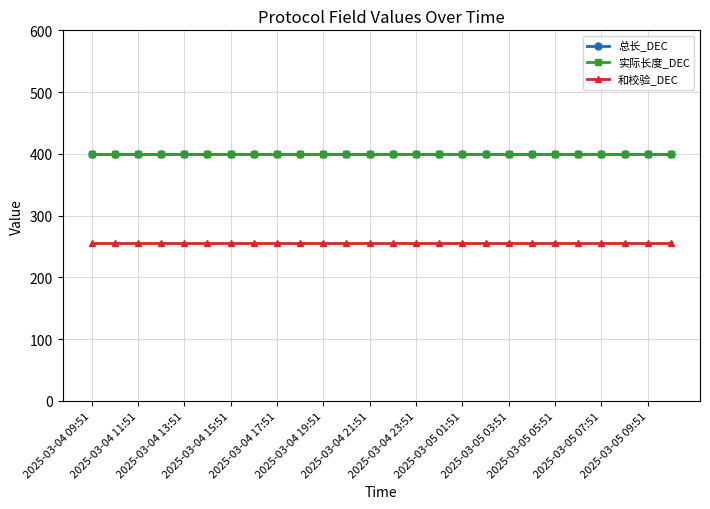

How many lines are shown in the chart?

3